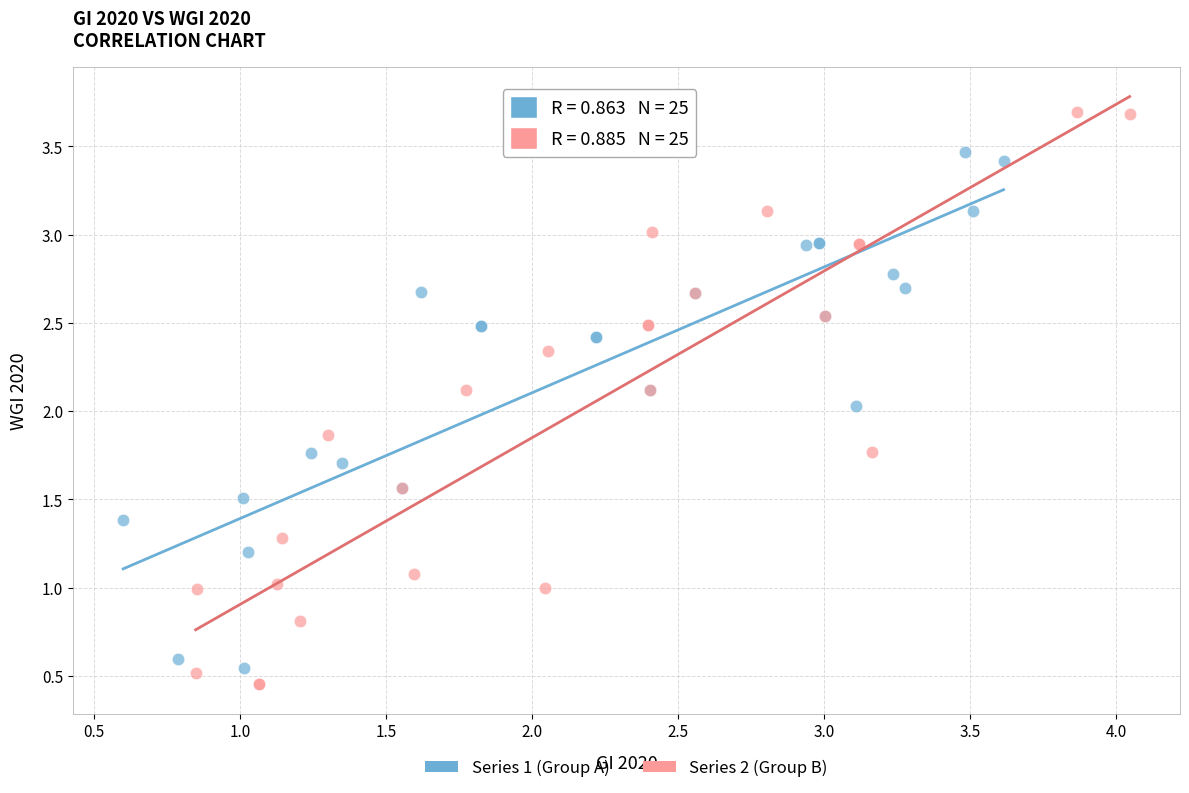

What are all the series names shown in the legend?

Series 1 (Group A), Series 2 (Group B)